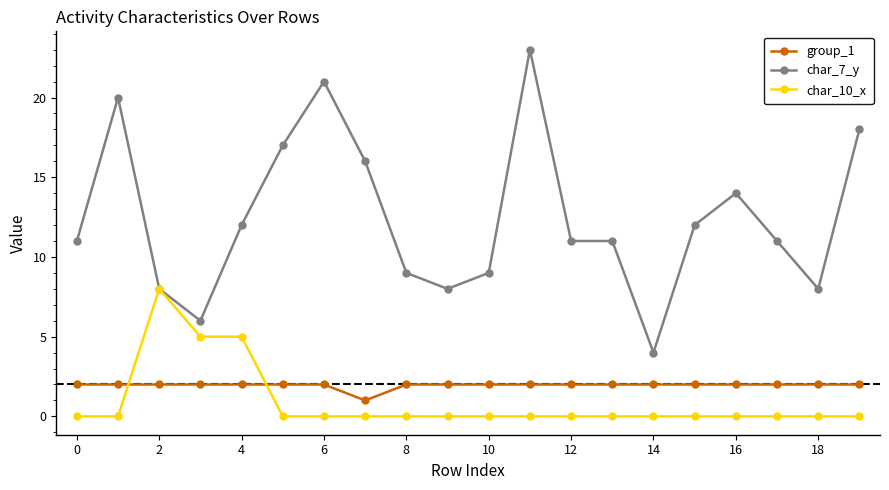

What is the greatest value displayed?

23